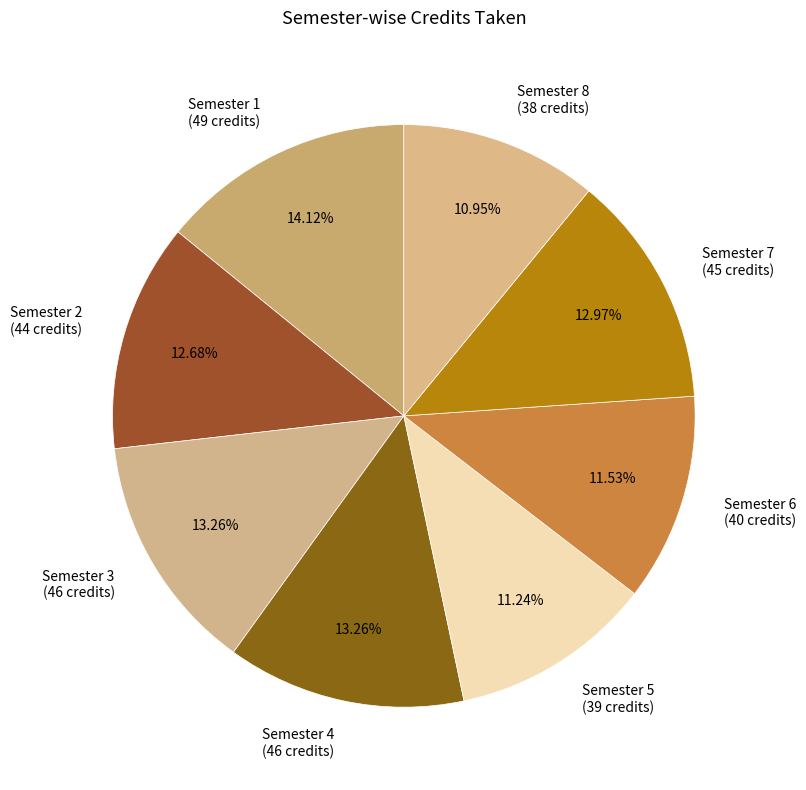

How many slices are in this pie chart?

8